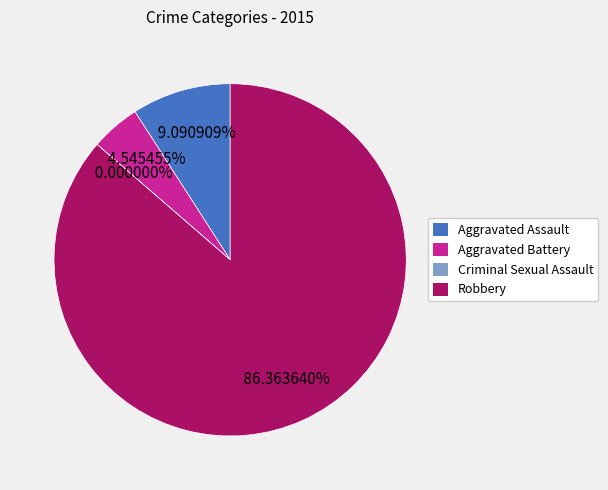

What is the change in value from Criminal Sexual Assault to Robbery?

+19